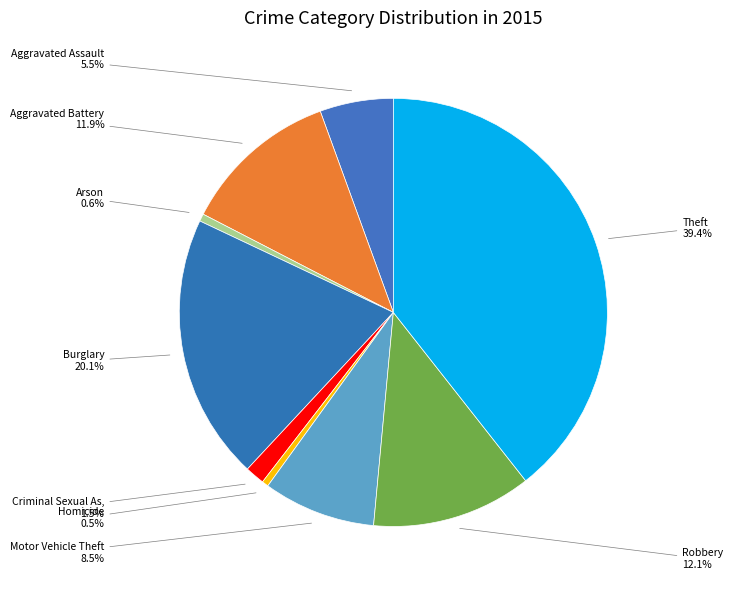

How many slices are in this pie chart?

9